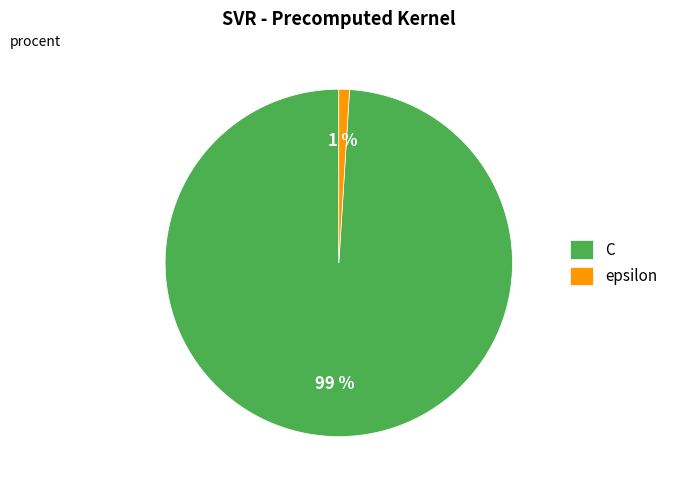

Which slice is the smallest?

epsilon